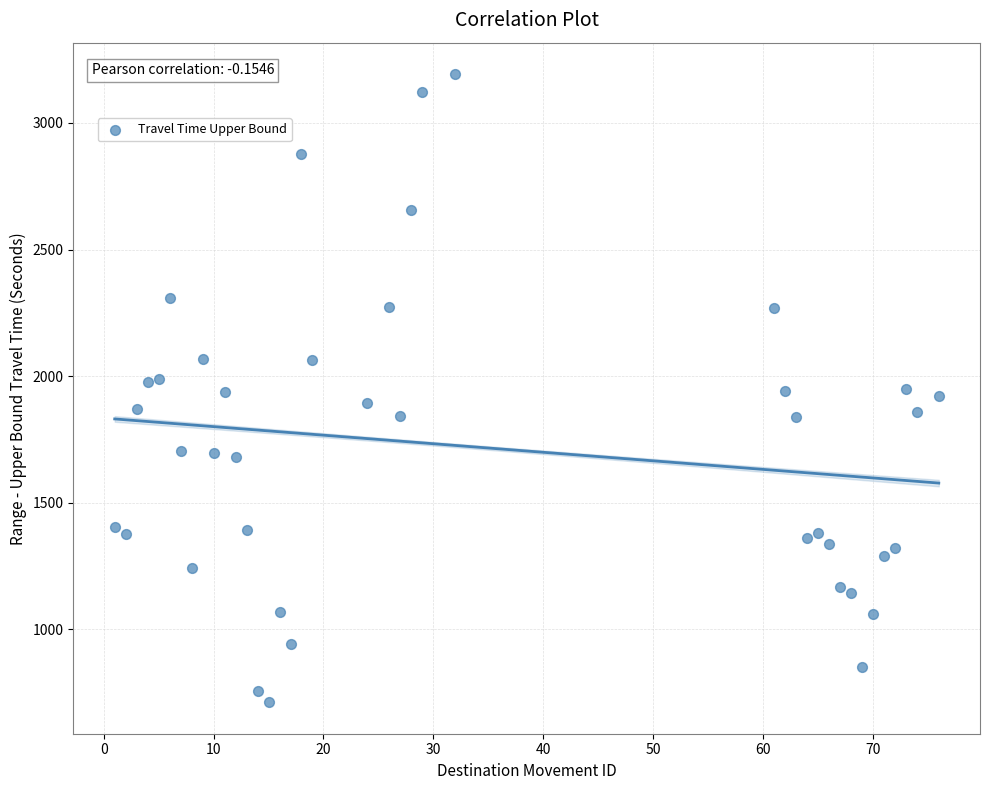

What is the range of Y values (max minus min)?

2481